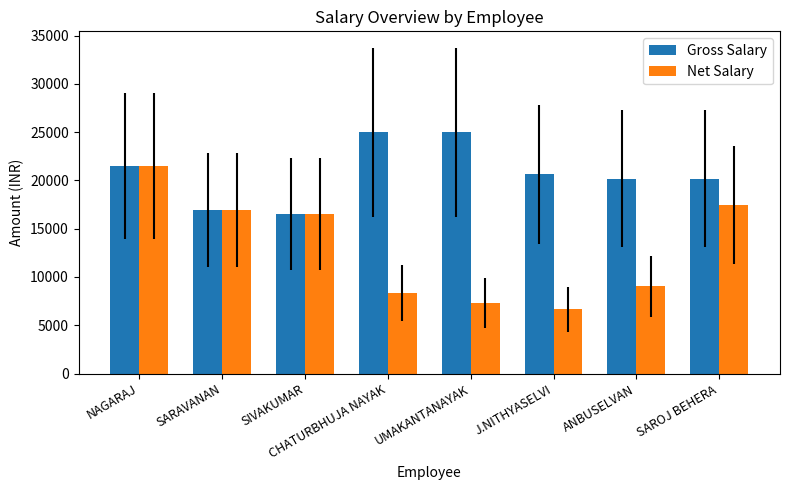

True or false: Gross Salary has a value of 25000 at CHATURBHUJA NAYAK.

True